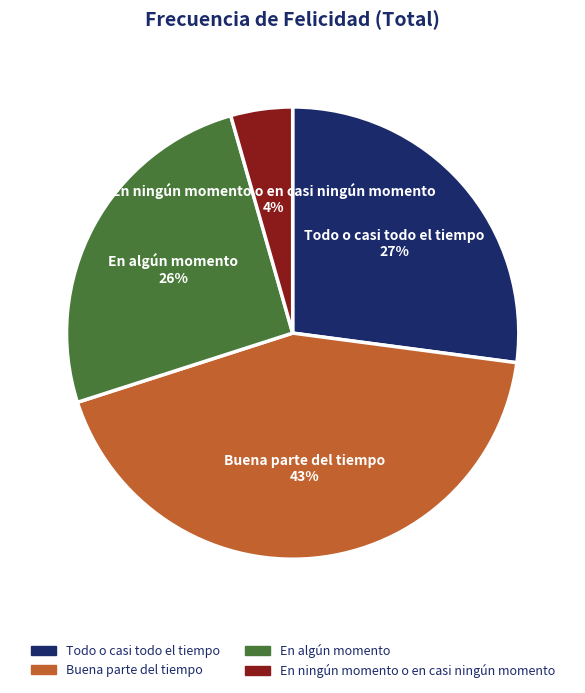

To the nearest percent, what is the combined percentage of Buena parte del tiempo and Todo o casi todo el tiempo?

70%